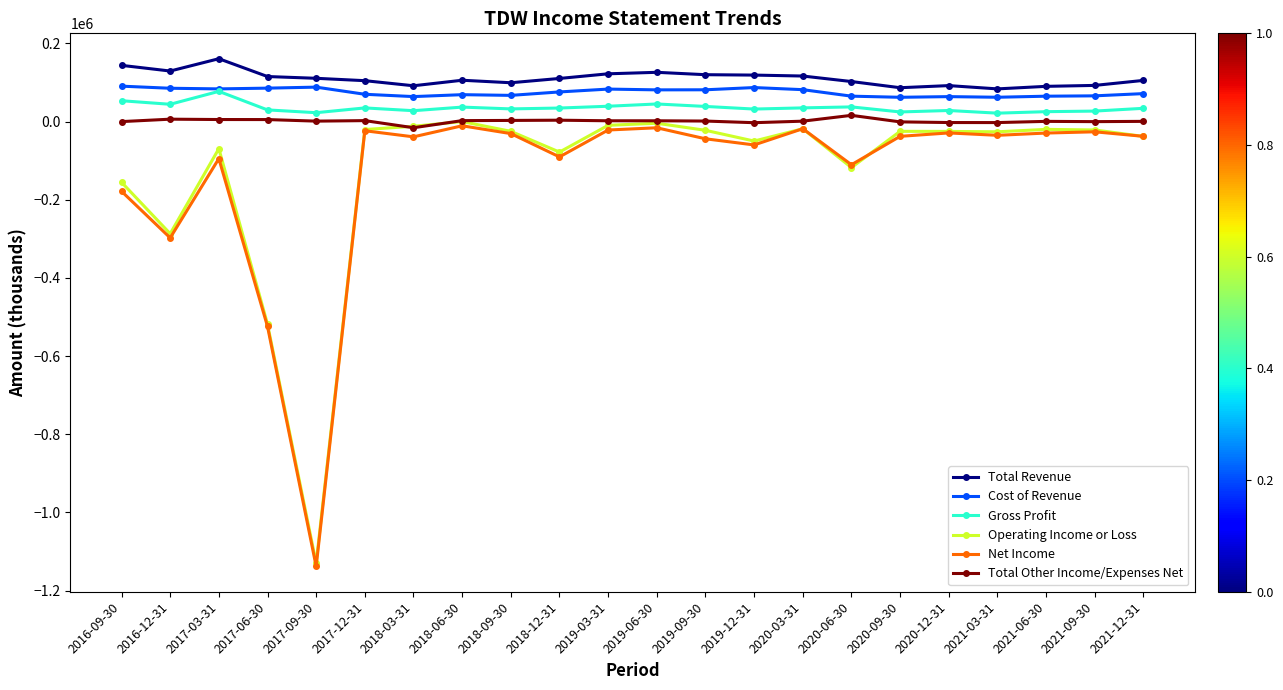

Read the Gross Profit value at 2021-12-31, to the nearest 10.

33800